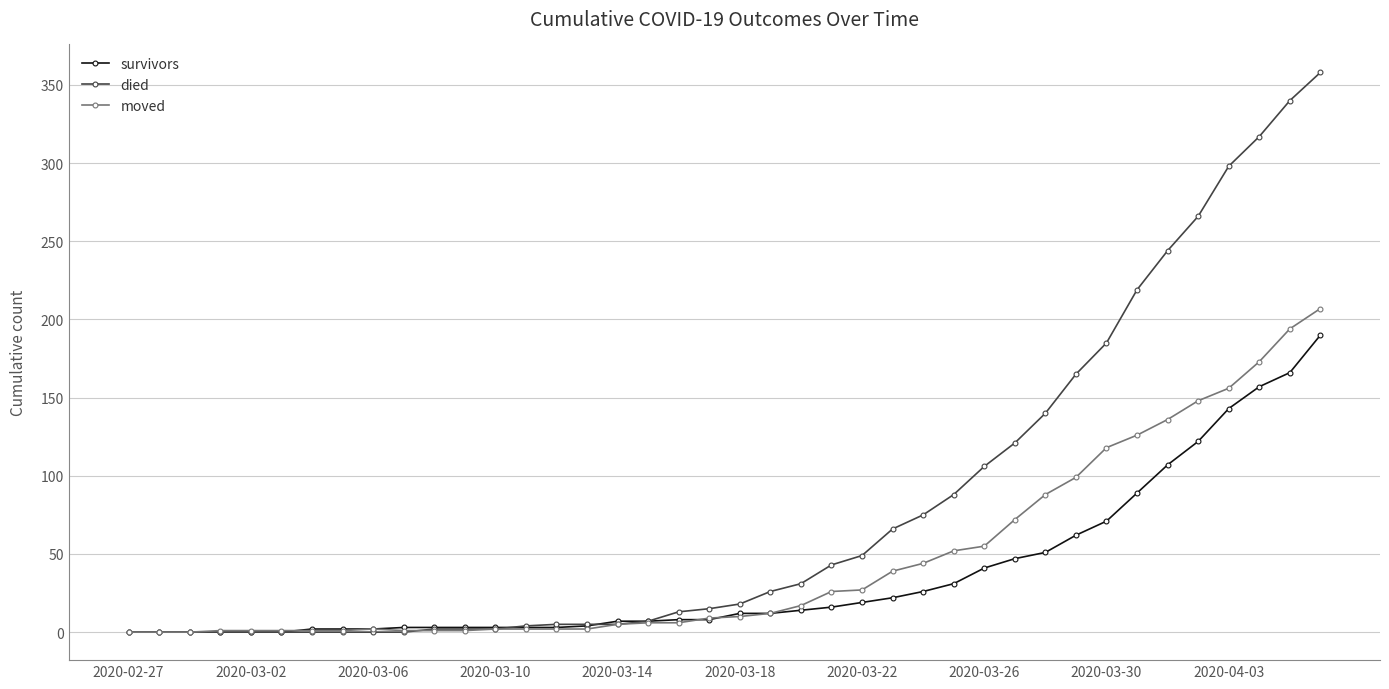

Which series has the largest total across all categories?

died